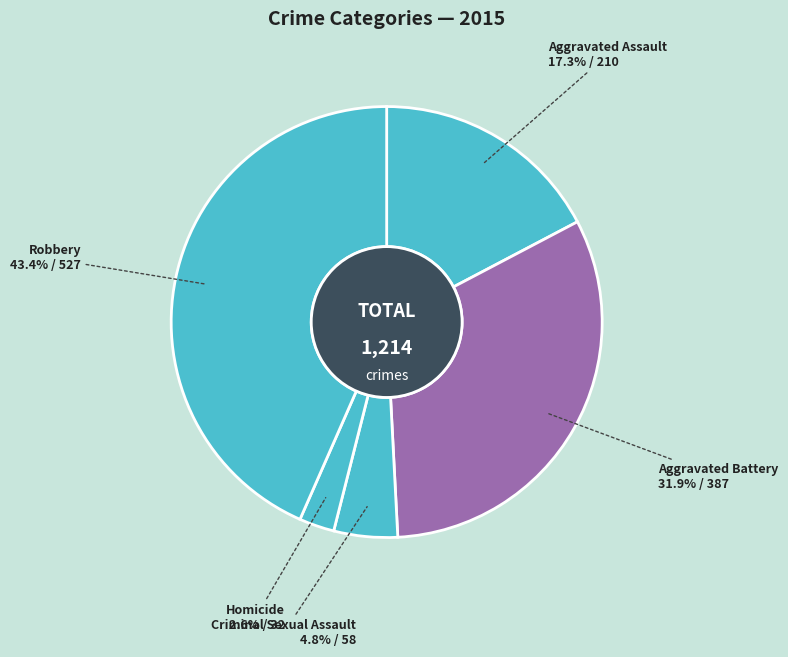

Between Homicide and Robbery, which is larger?

Robbery